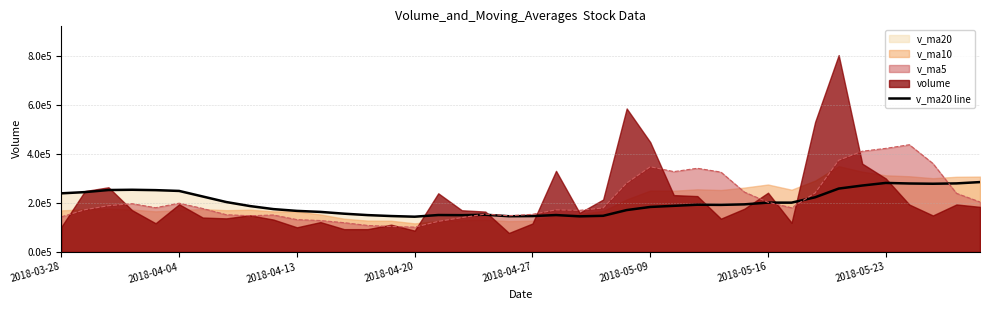

What is the difference between the second highest and minimum values?

138192.7